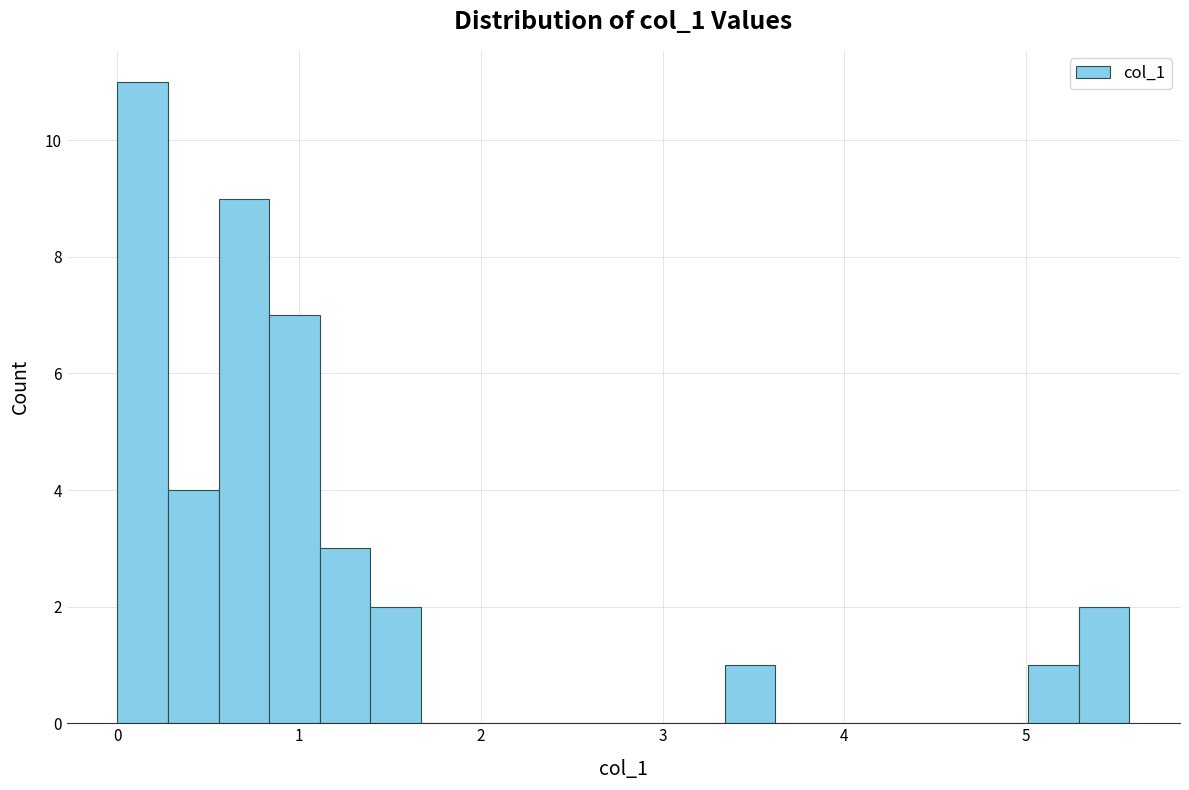

Around what value on the x-axis is the tallest bar? Give the approximate position of its centre, as read against the axis.

0.1